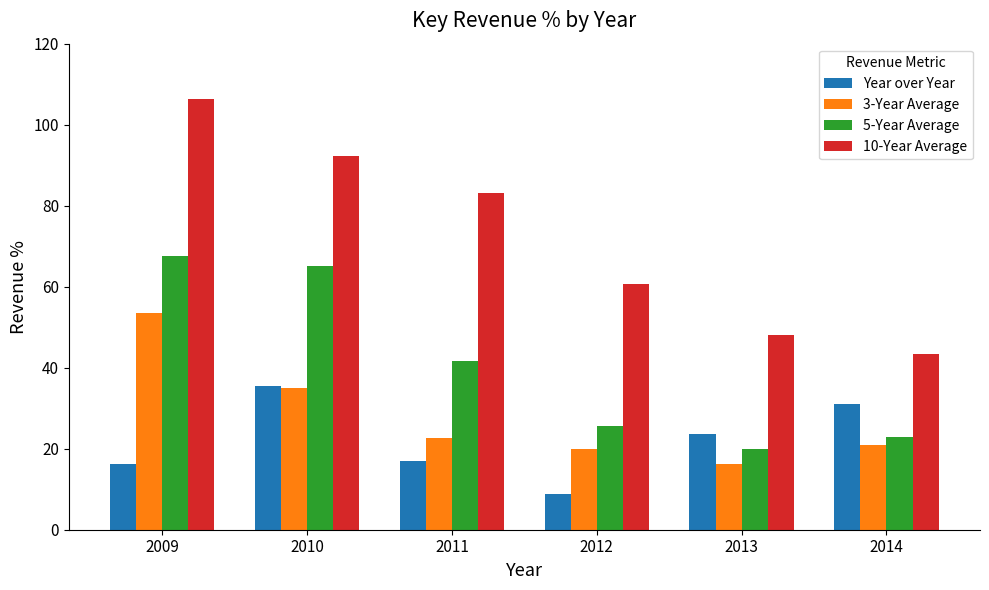

Is it true that Year over Year equals 8.8 at 2012?

True